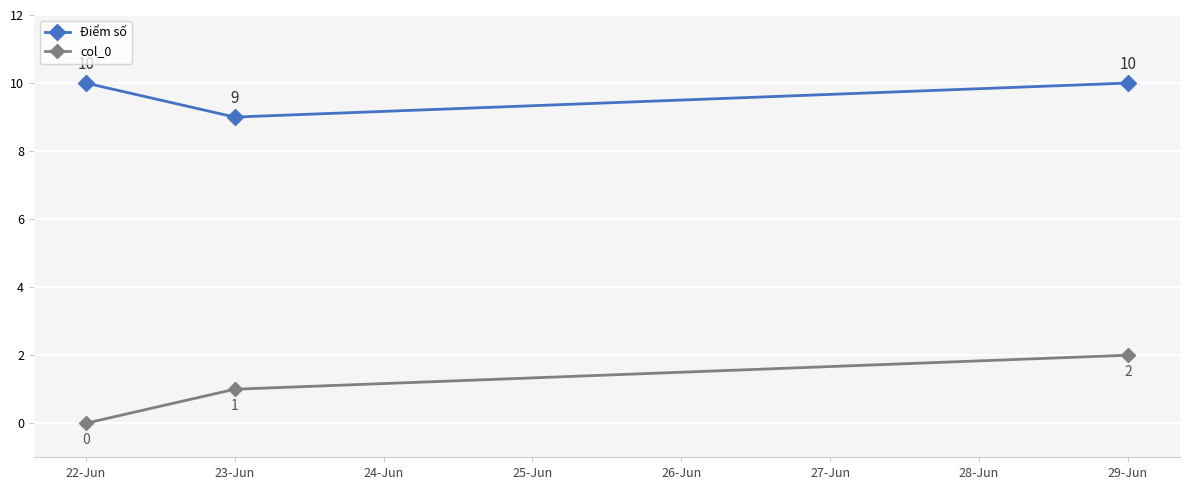

At how many categories does at least one series exceed 2?

3